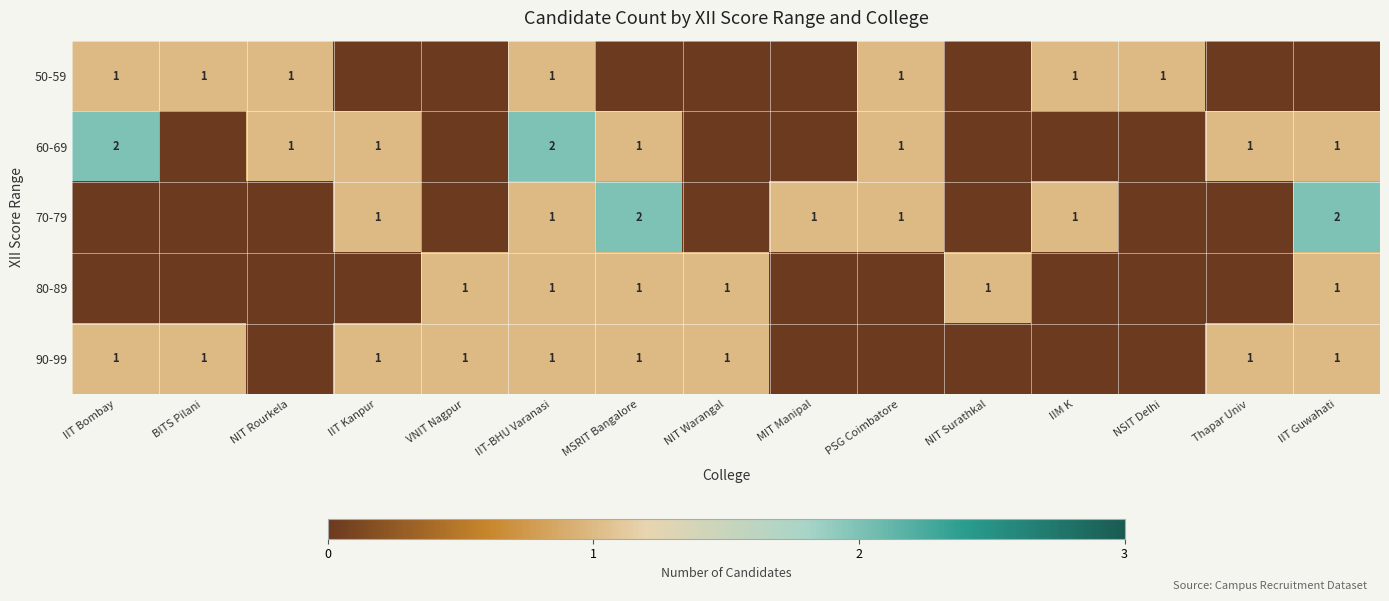

The value of 60-69 at IIT Kanpur is 0. True or false?

False